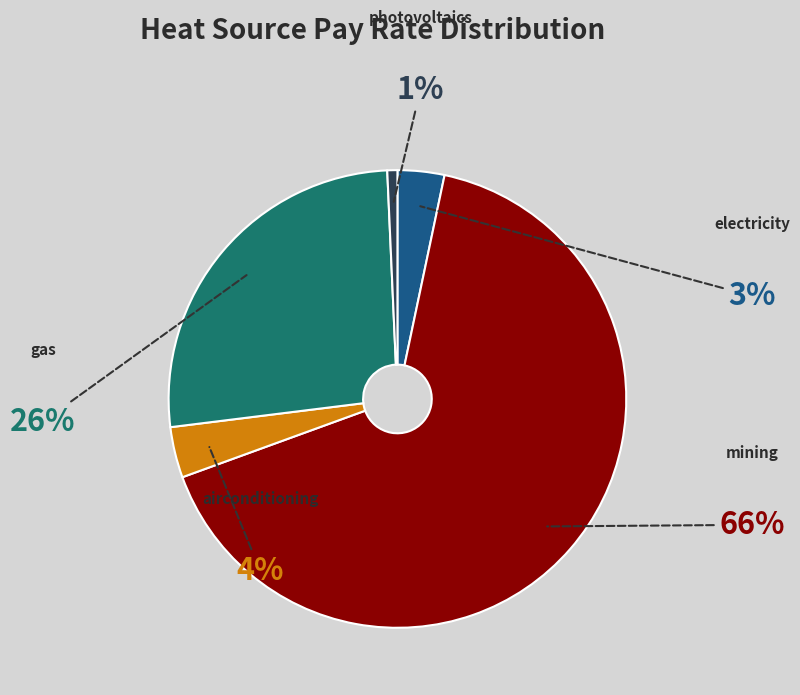

Combined, do photovoltaics and electricity account for over 50%?

No